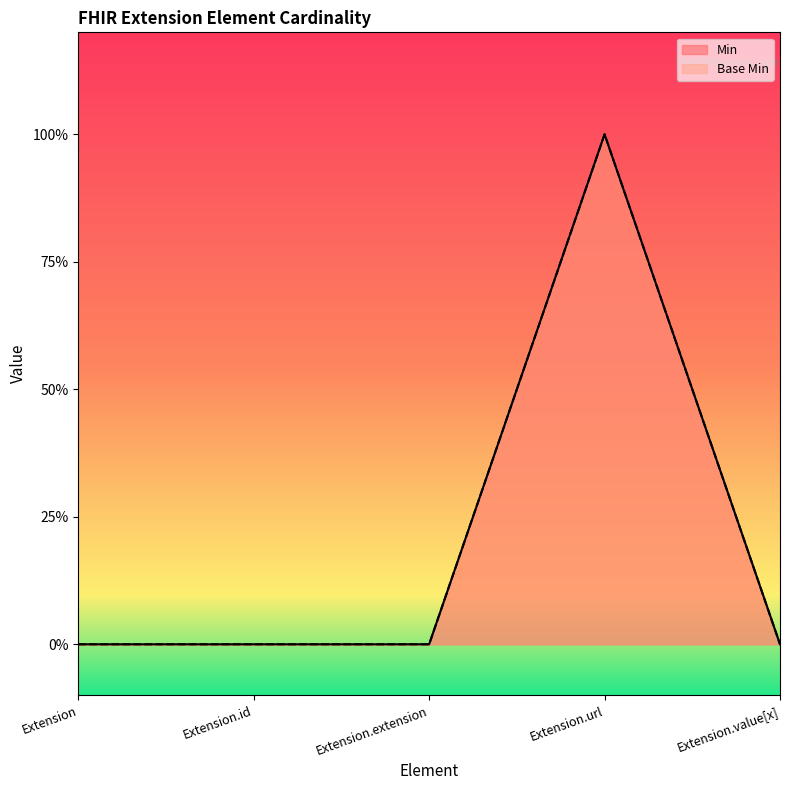

Reading left to right, what are all the values shown in this chart?

Min: 0	0	0	1	0
Base Min: 0	0	0	1	0